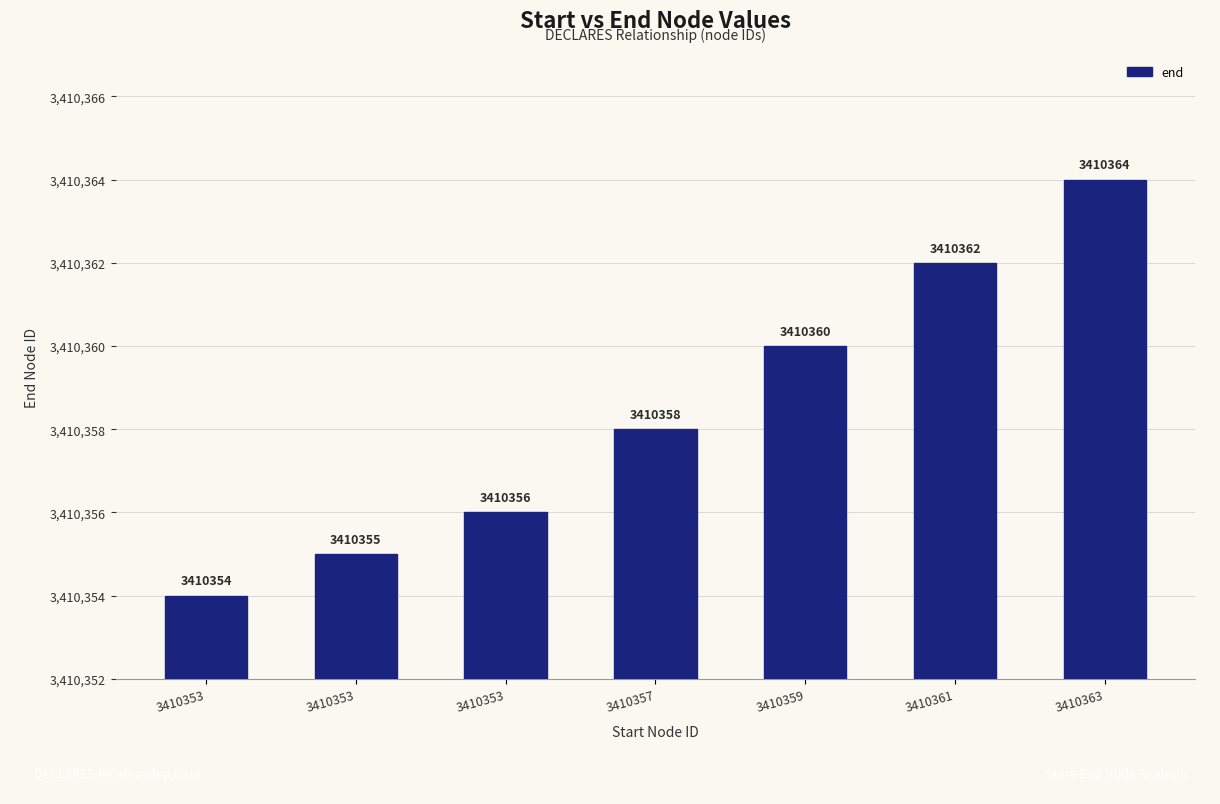

How many values are below 3410358?

3